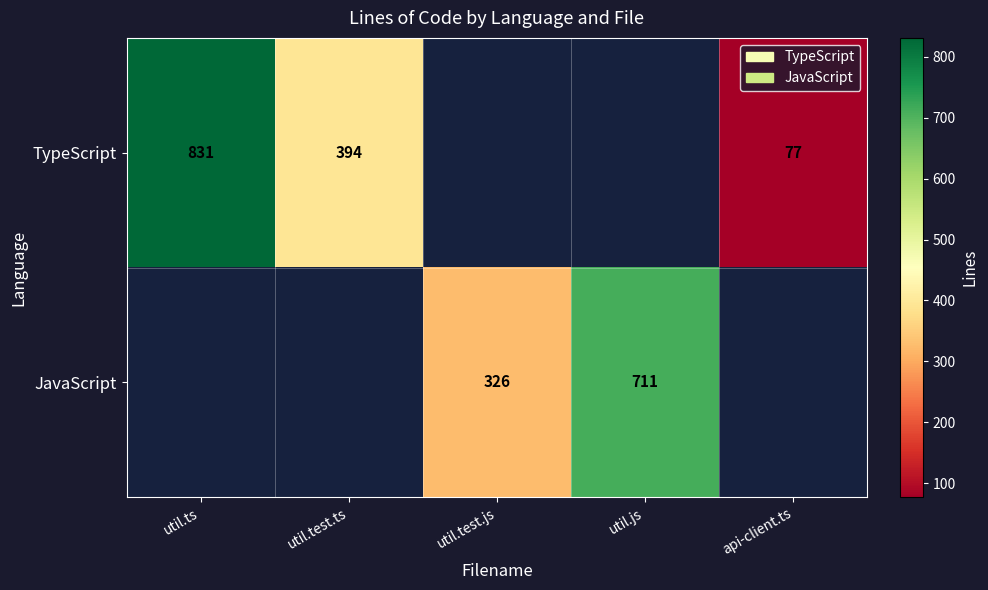

At which category does the chart reach its peak across all series?

util.ts